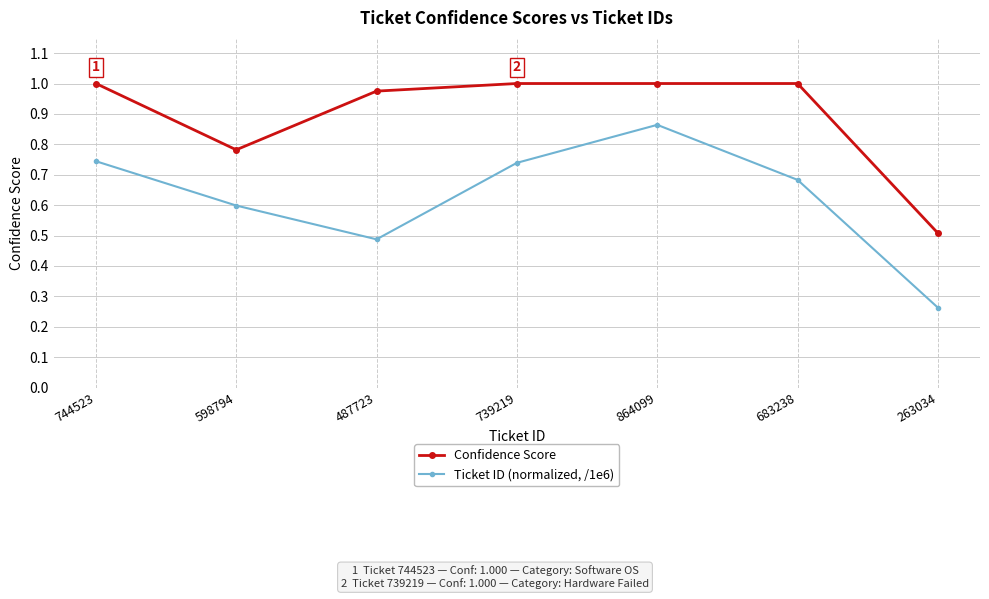

How many distinct data groups are displayed?

2